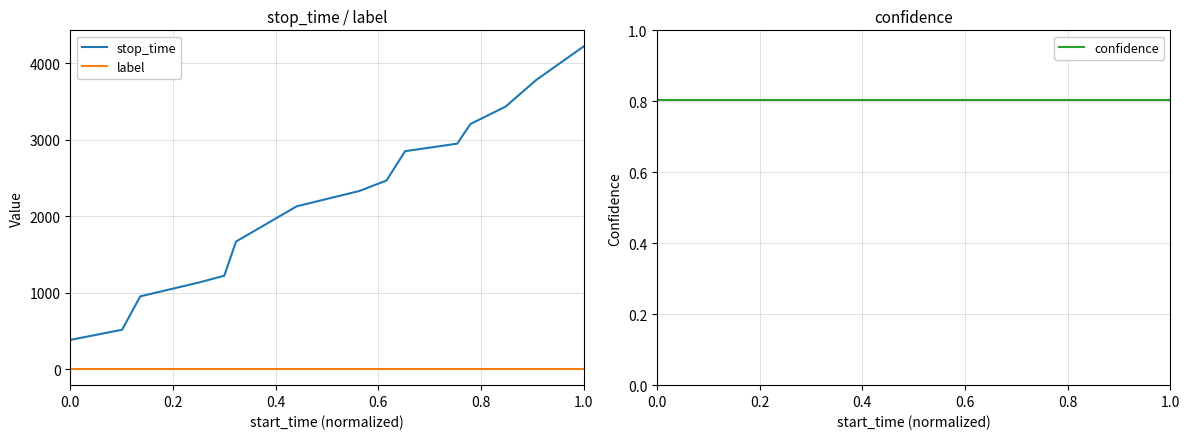

What is the value of the confidence point at the 11th from the left?

0.8